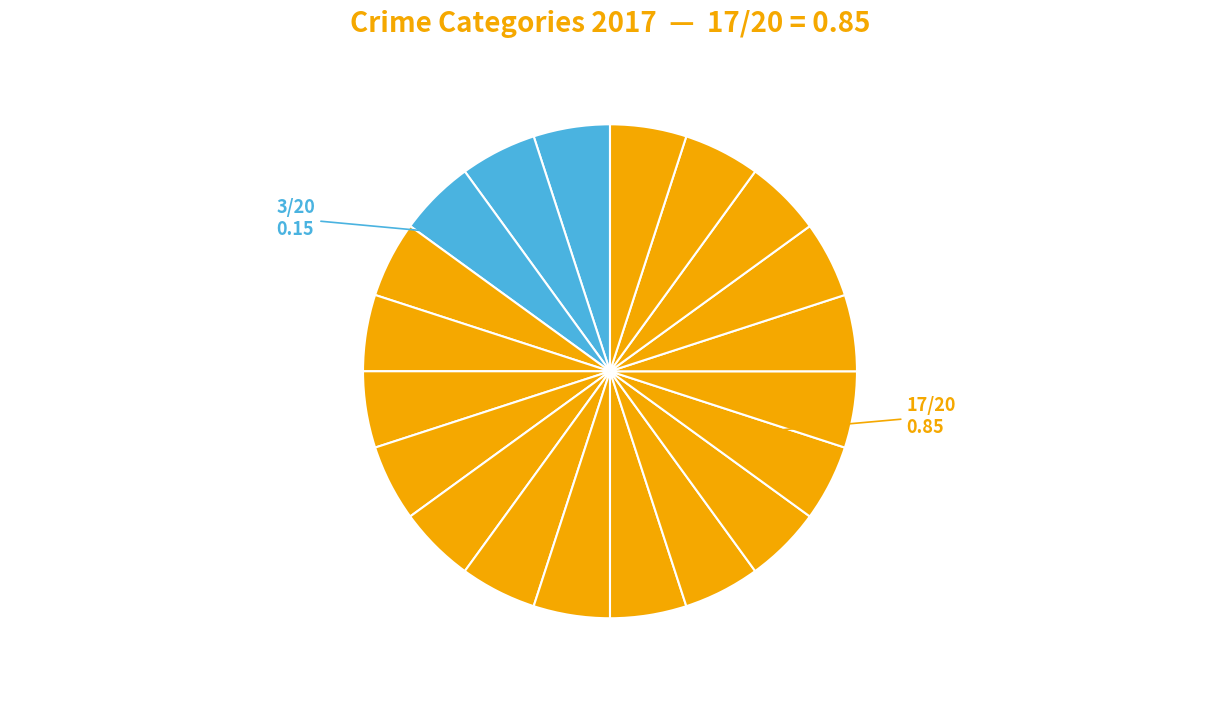

How many segments does this pie chart have?

20